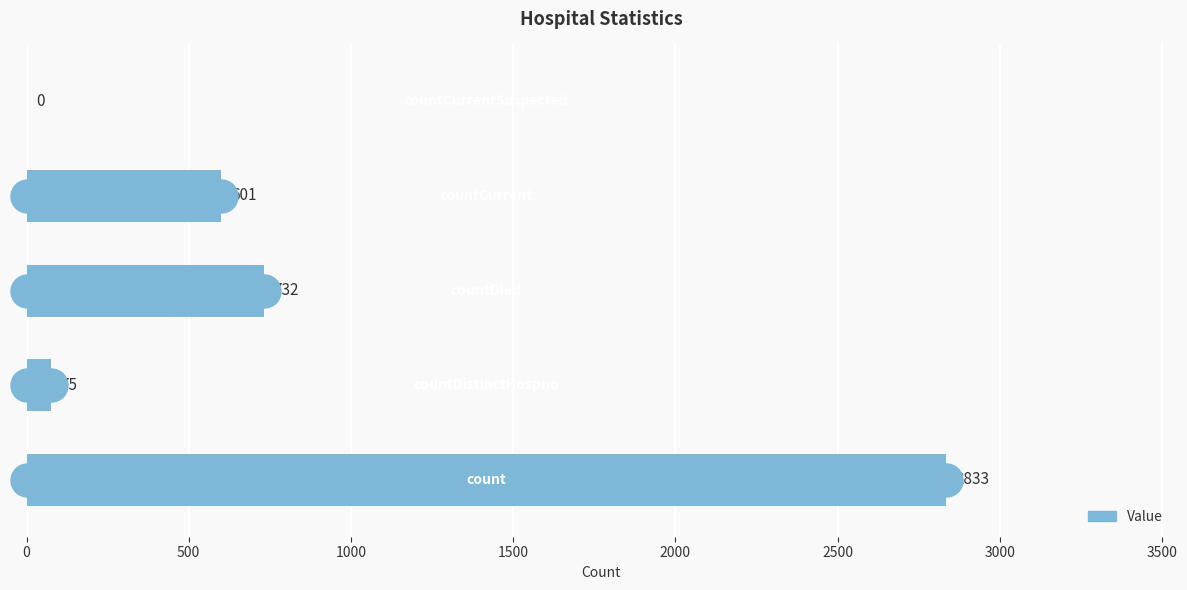

What is the maximum value shown in the chart?

2833